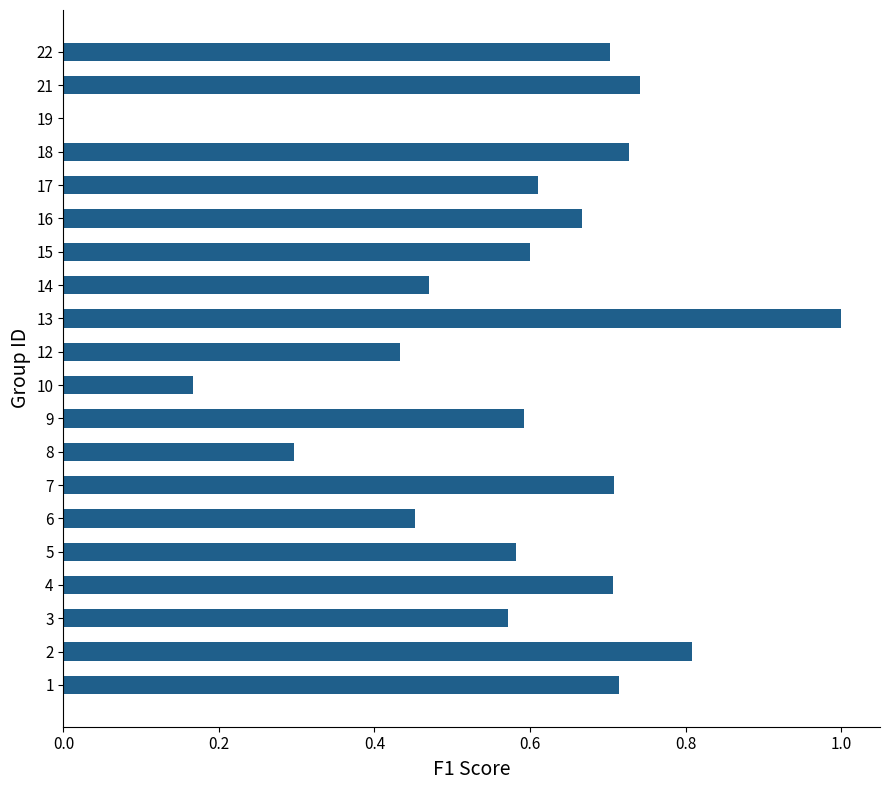

At which category does the chart reach its peak across all series?

13